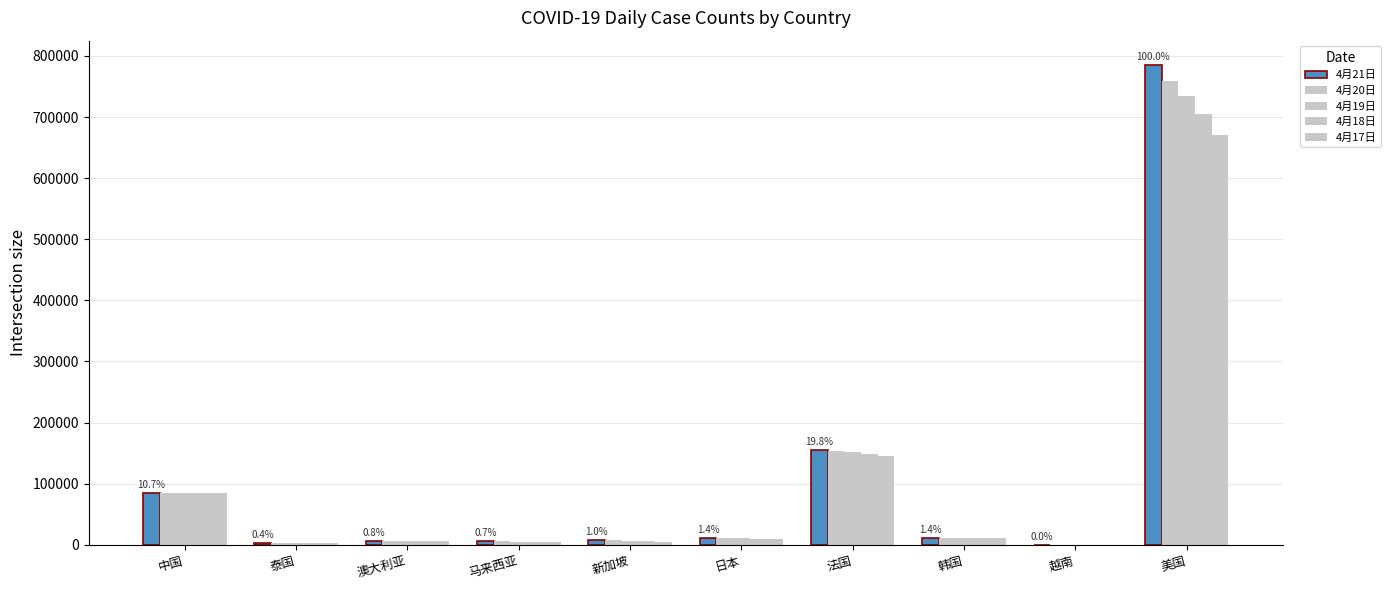

What is the sum of all 4月20日 values?

1040108